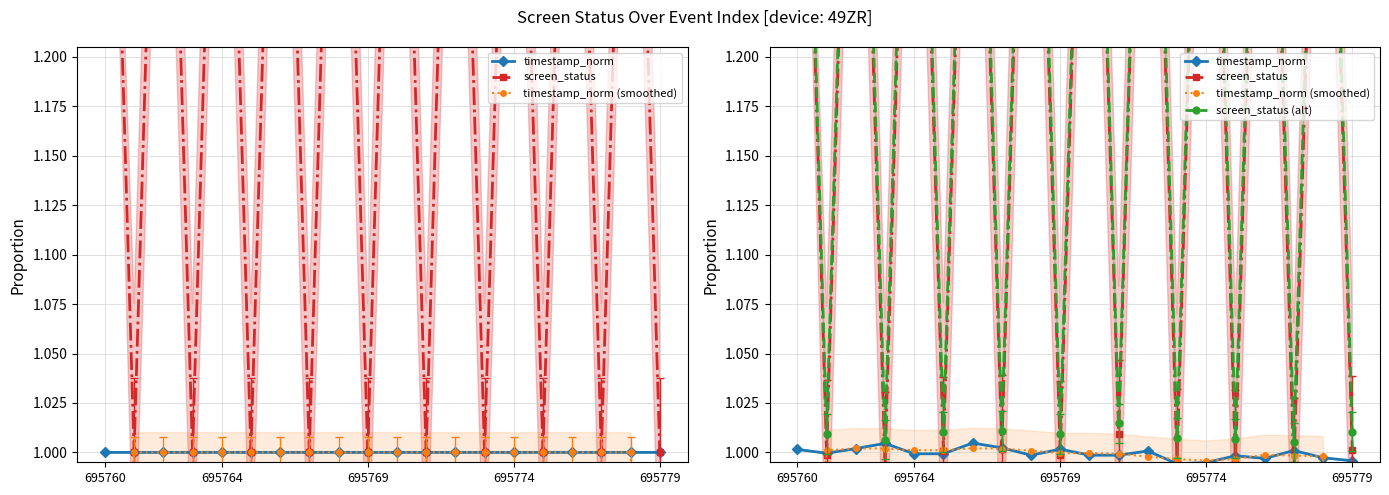

Which category has the lowest value across all series?

695779